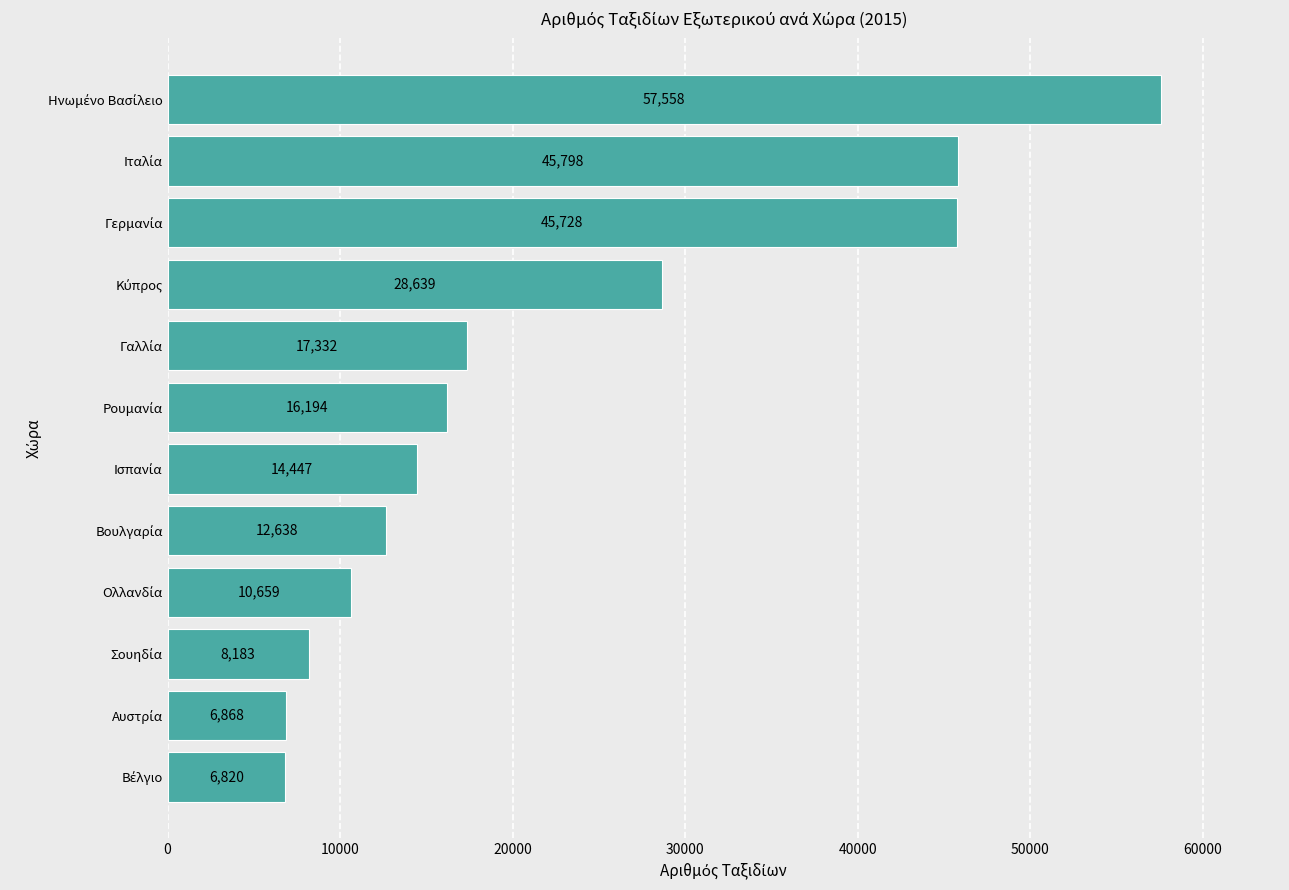

How many distinct data groups are displayed?

1